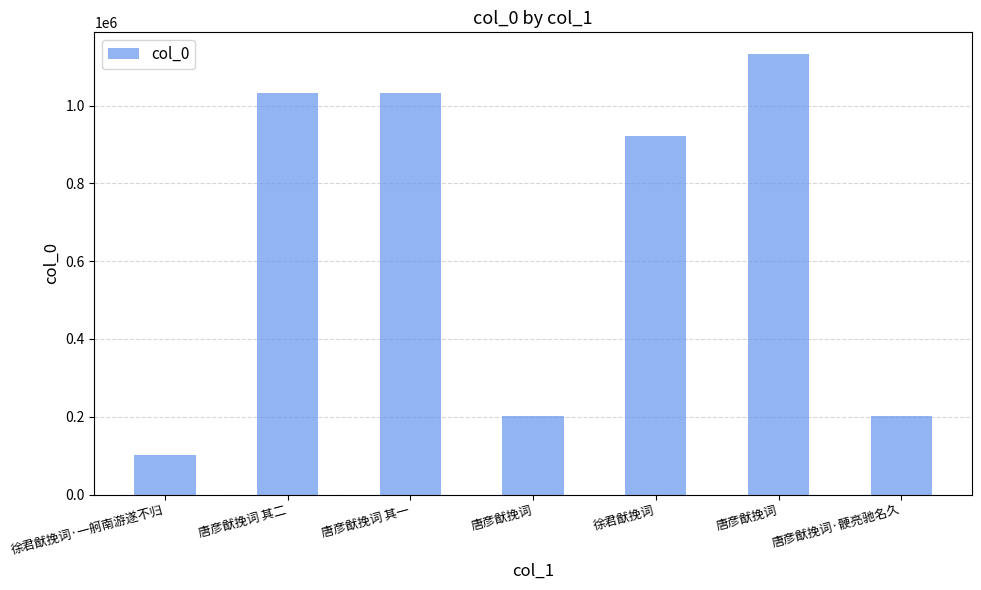

What is the maximum value shown in the chart?

1131866